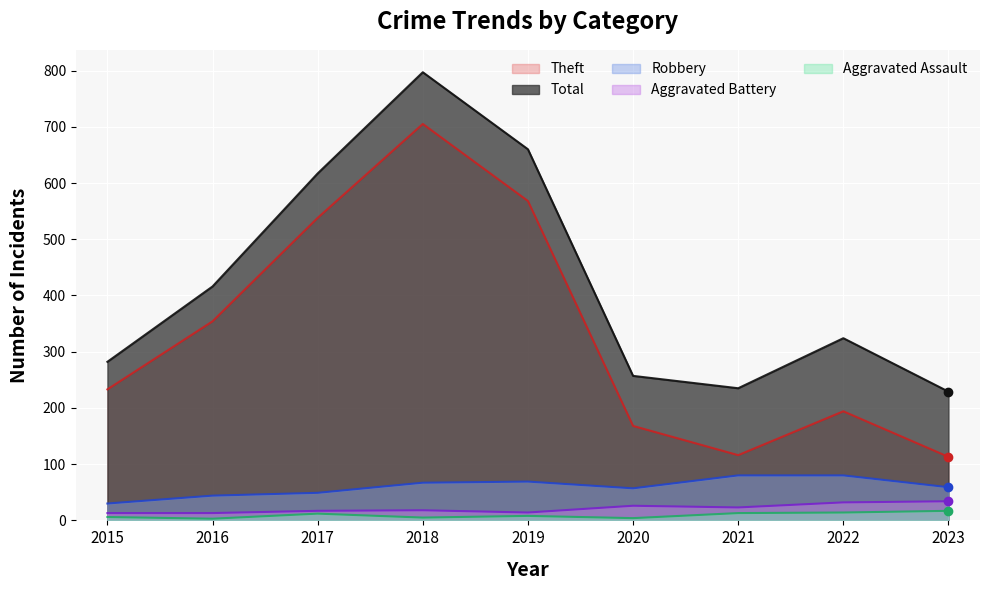

Rank the series at 2015 from lowest to highest value.

Aggravated Assault, Aggravated Battery, Robbery, Theft, Total